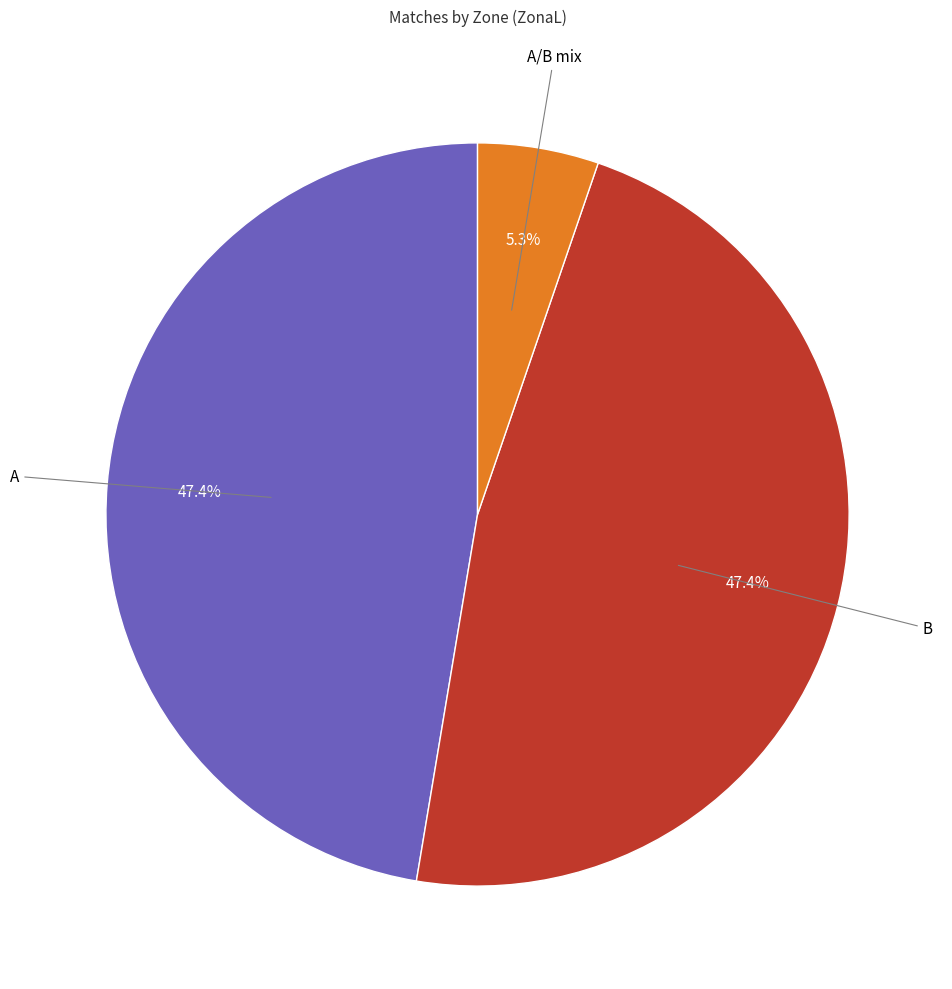

Is there a majority slice in this chart?

No